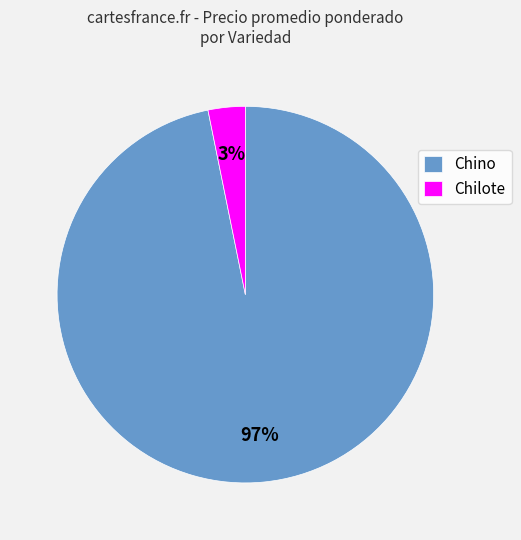

To the nearest percent, what is the average slice percentage?

50%